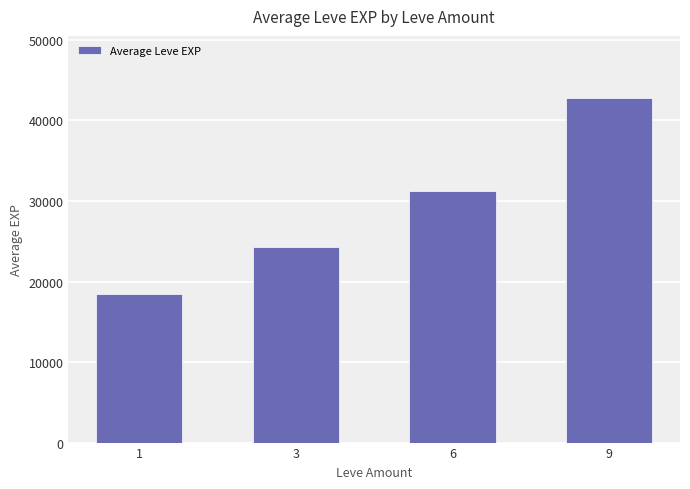

Reading right to left, list all the values displayed in this chart.

9=42800	6=31200	3=24300	1=18500